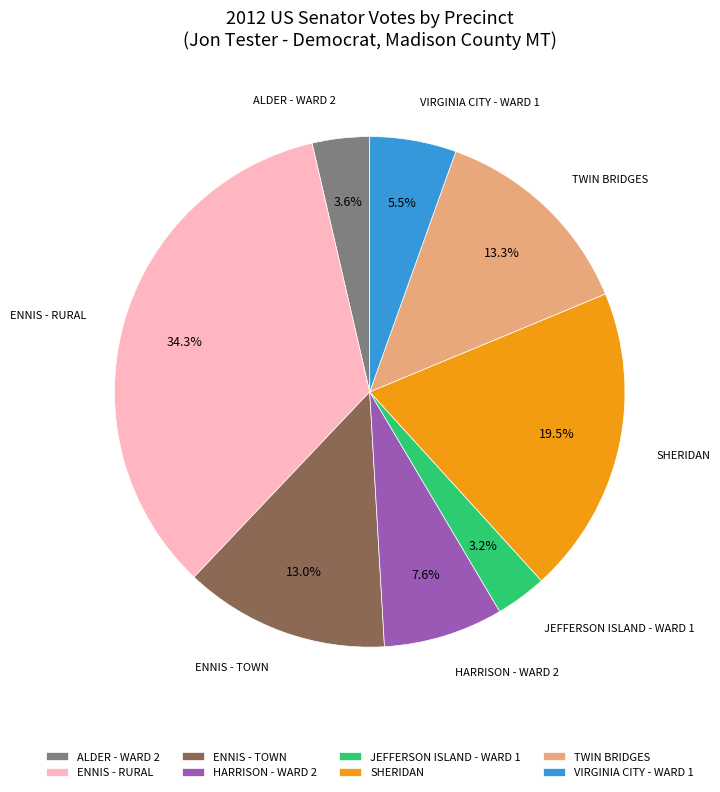

Does TWIN BRIDGES account for over 50% of the chart?

No